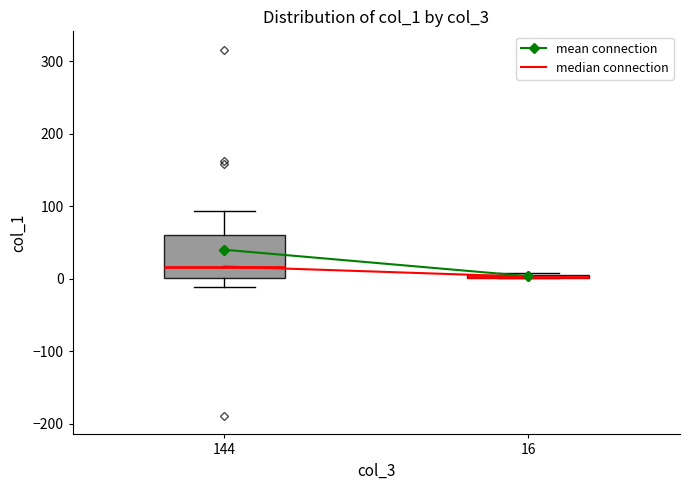

Comparing the boxes themselves (not the whiskers), which one is the tallest?

144